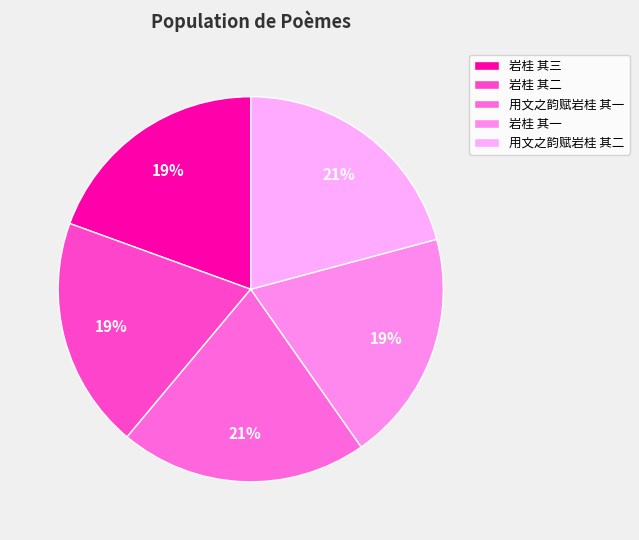

How many segments does this pie chart have?

5